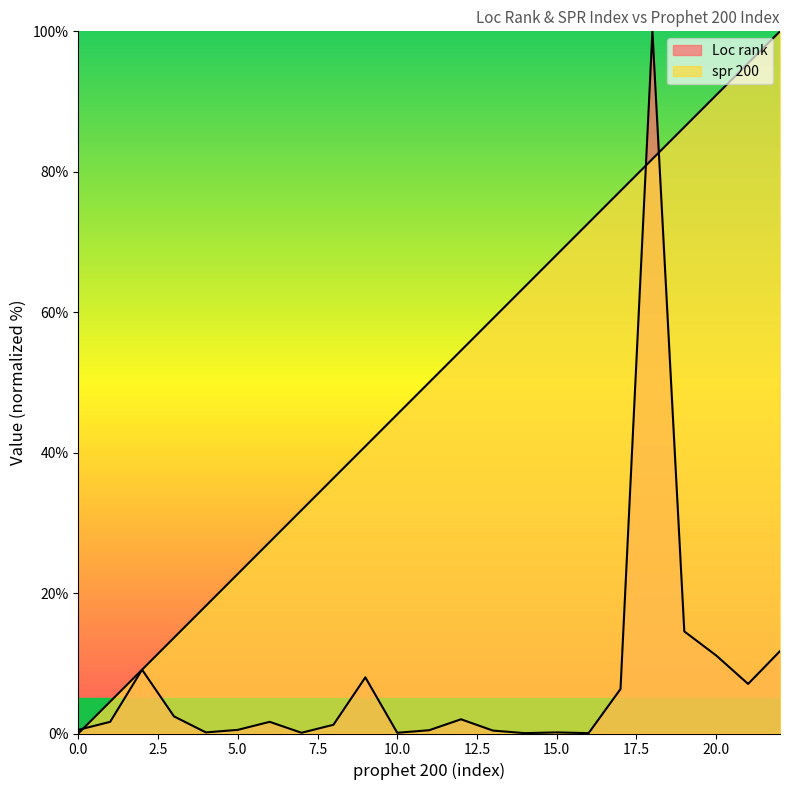

Which label corresponds to the largest value in the chart?

18